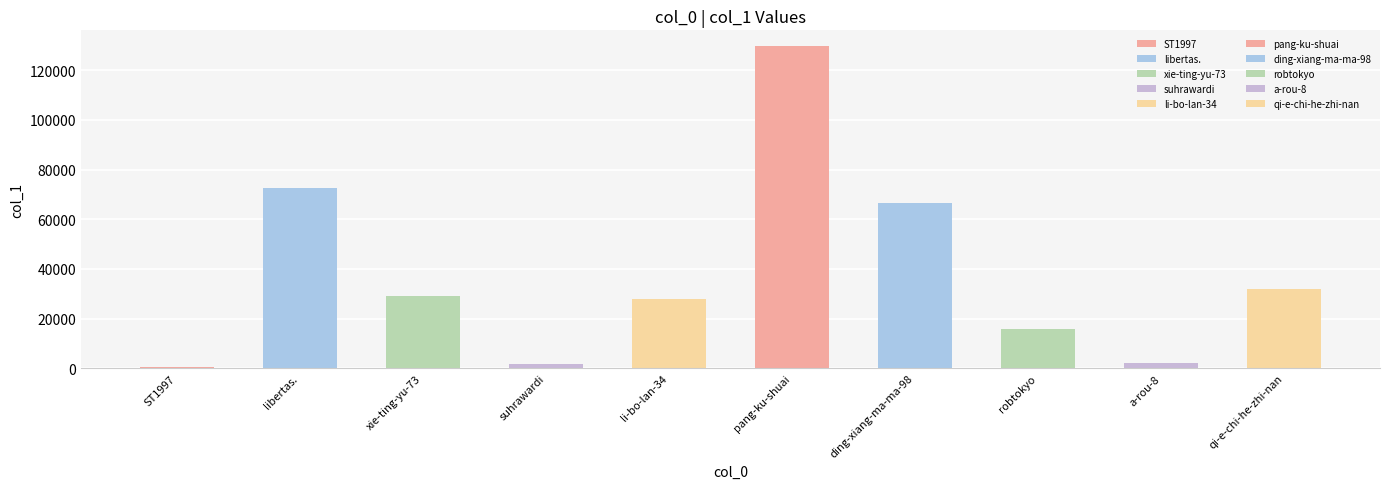

What is the difference between the second highest and second lowest values?

71113